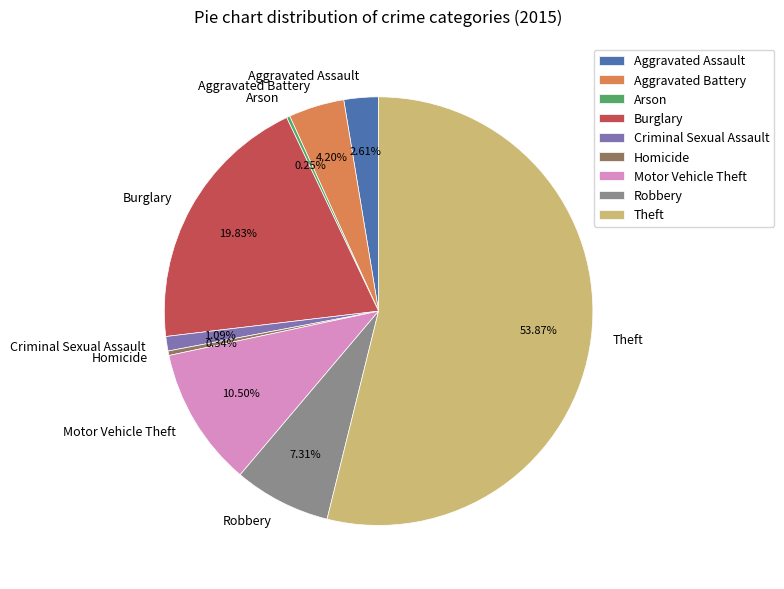

Is Theft the majority of the pie?

Yes